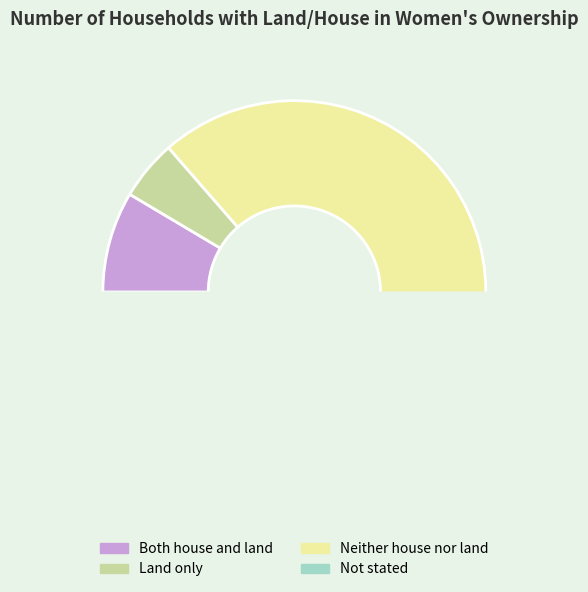

What is the total percentage of Neither house nor land and Land only?

91.1%